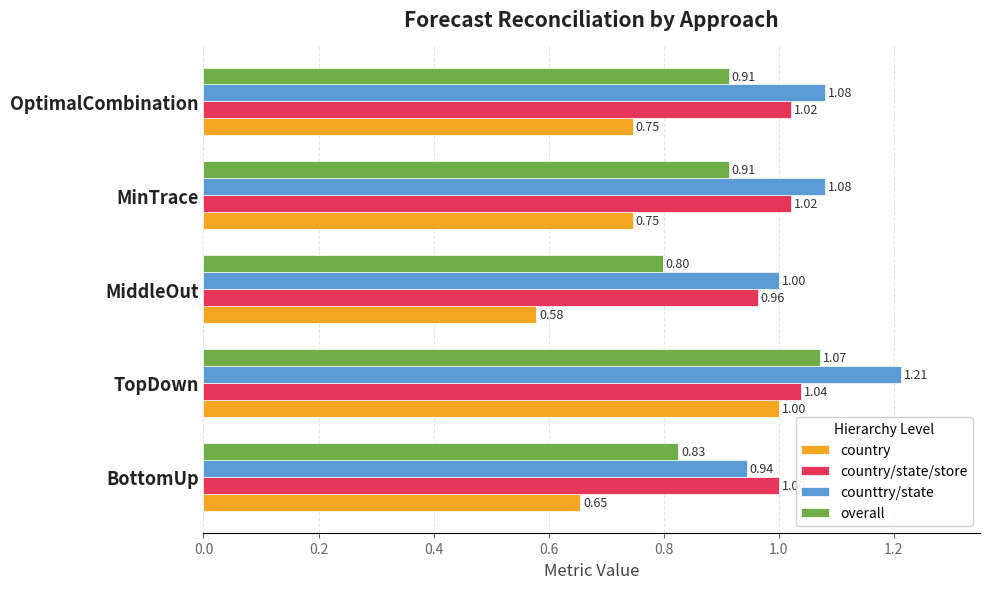

Is the value of overall at OptimalCombination greater than the value of country/state/store at MiddleOut?

No